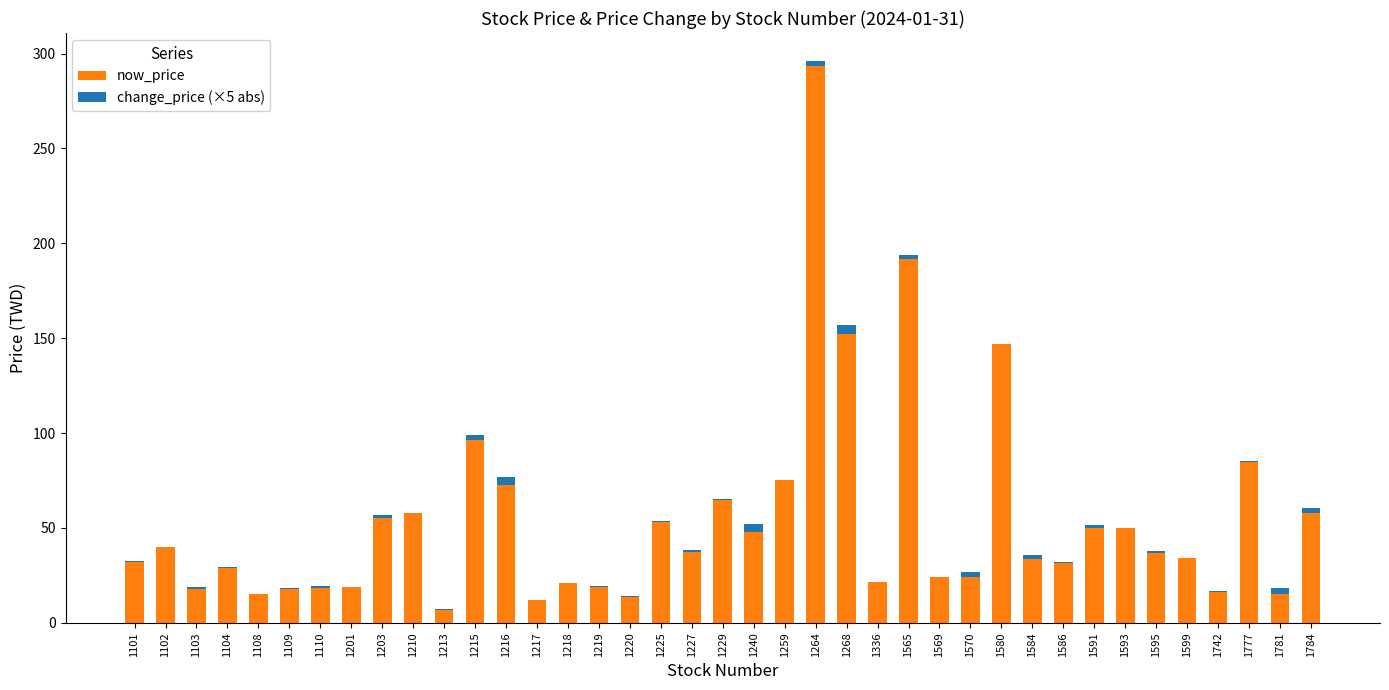

How many data points in now_price are above 34?

20